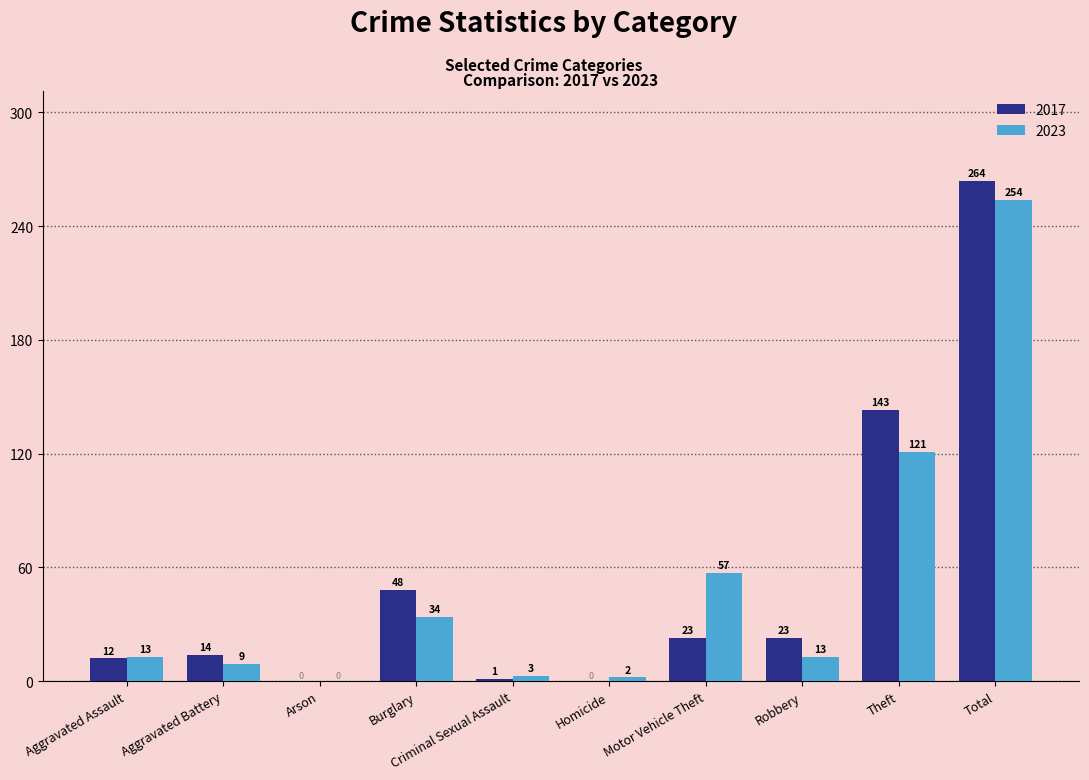

Is it true that 2023 equals 13 at Robbery?

True